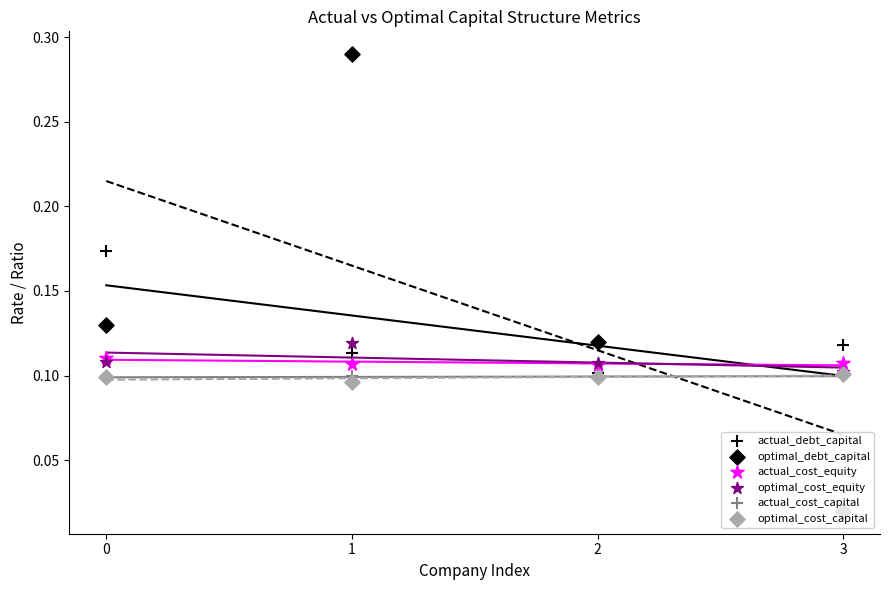

Which series reaches the minimum Y coordinate?

optimal_debt_capital